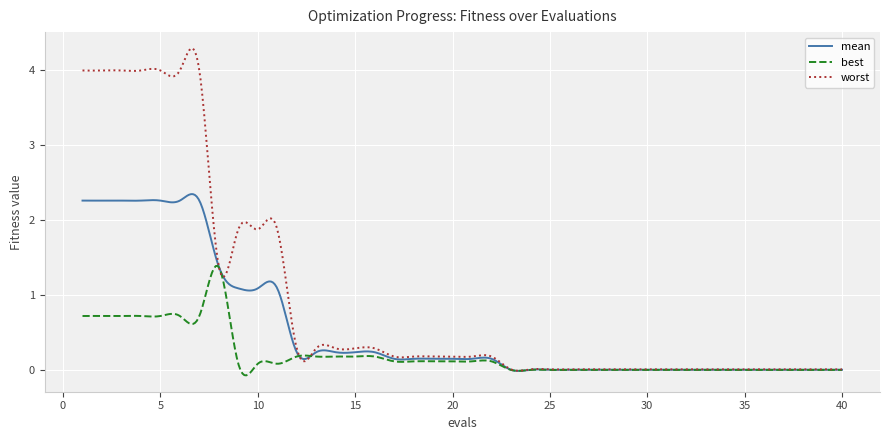

Which series has the widest spread of values?

worst